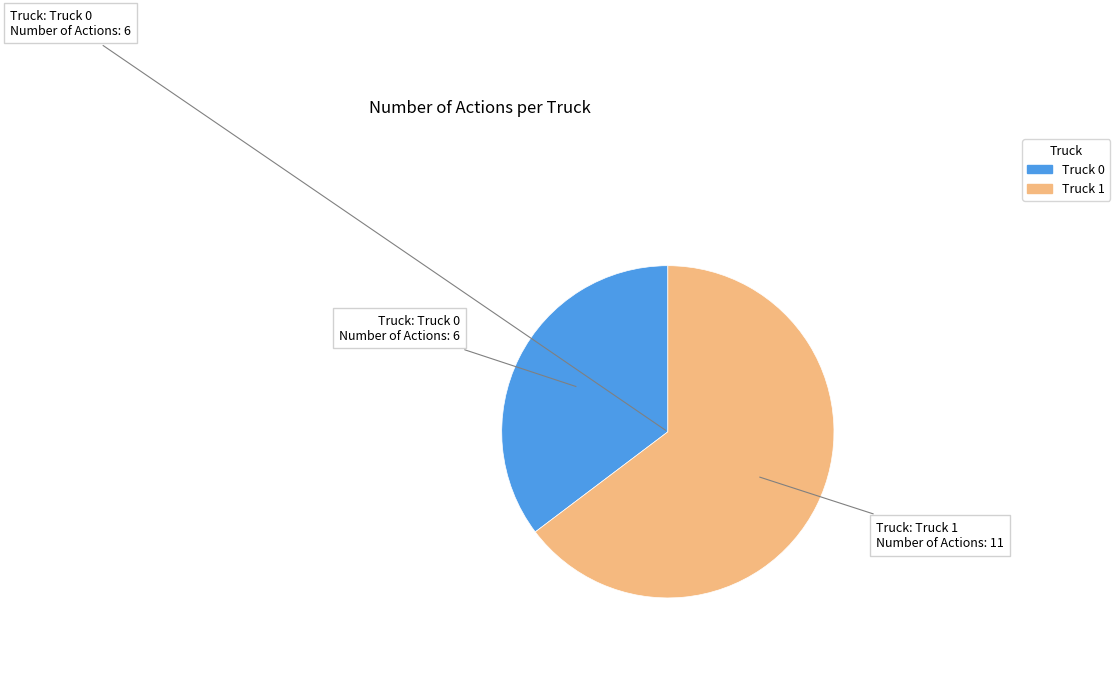

Rank the categories by value from highest to lowest.

Truck 1, Truck 0